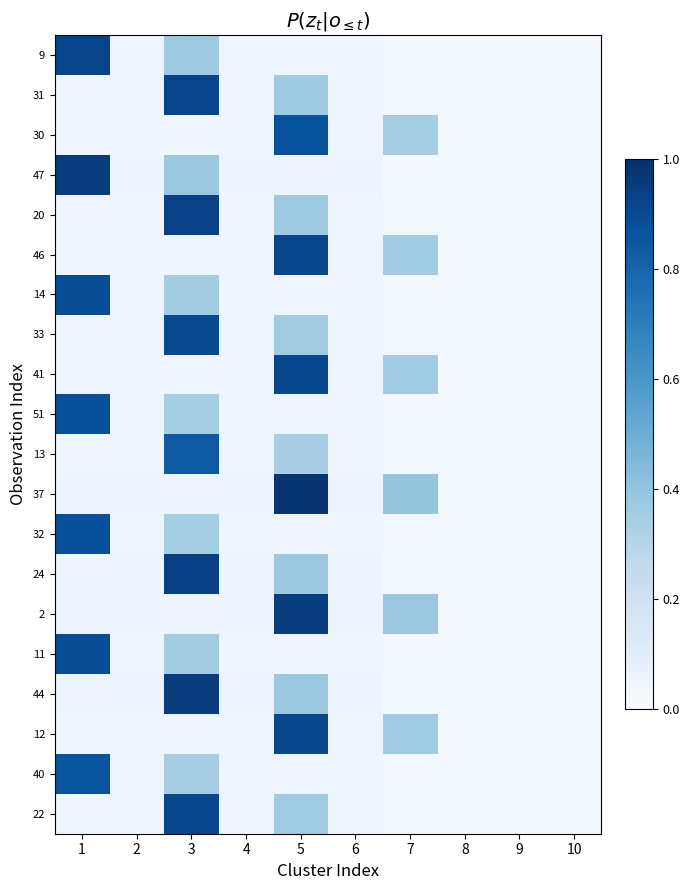

At 9, list the series in order from largest to smallest.

37, 47, 2, 44, 24, 20, 9, 31, 46, 41, 12, 22, 33, 14, 11, 51, 32, 30, 40, 13